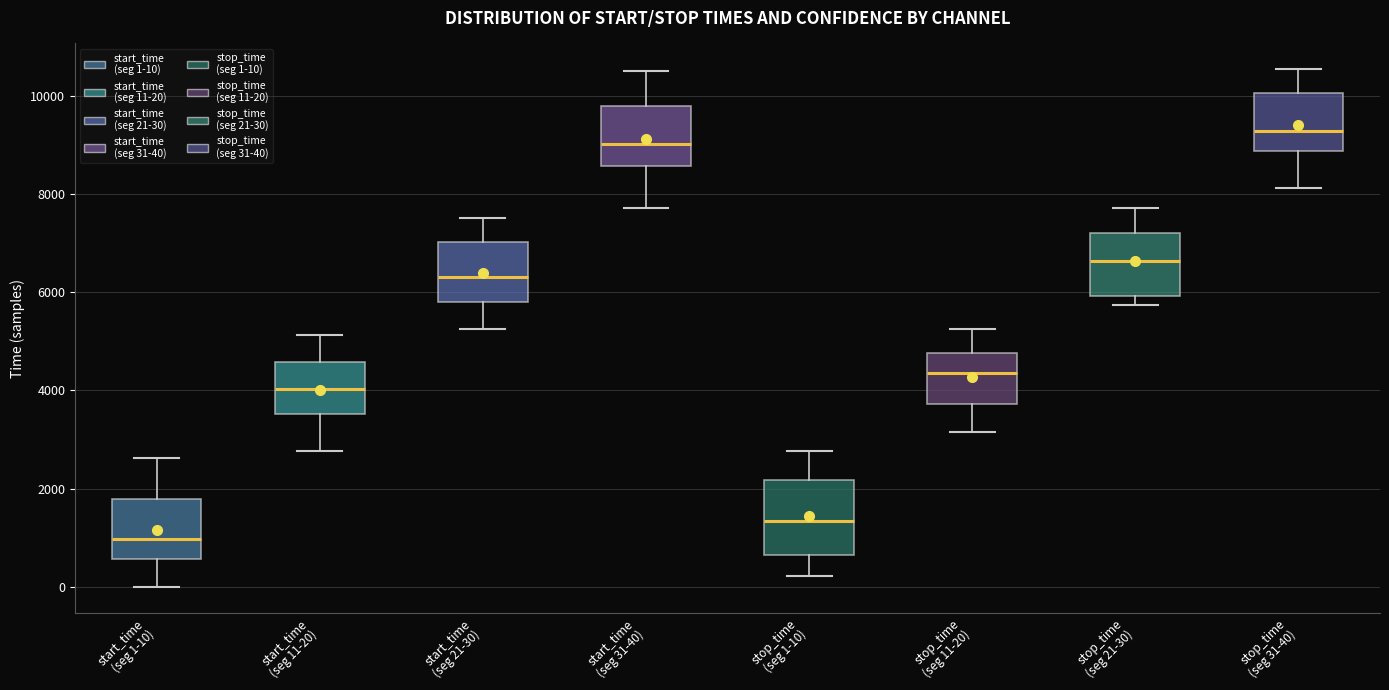

Where is the upper edge of the box for start_time (seg 11-20) on the y-axis? The values are not printed on the chart, so give them approximately, as read against the axis.

4600